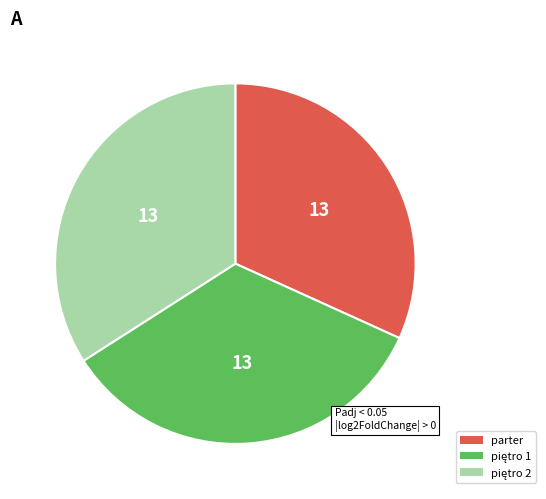

Does any single category account for the majority?

No